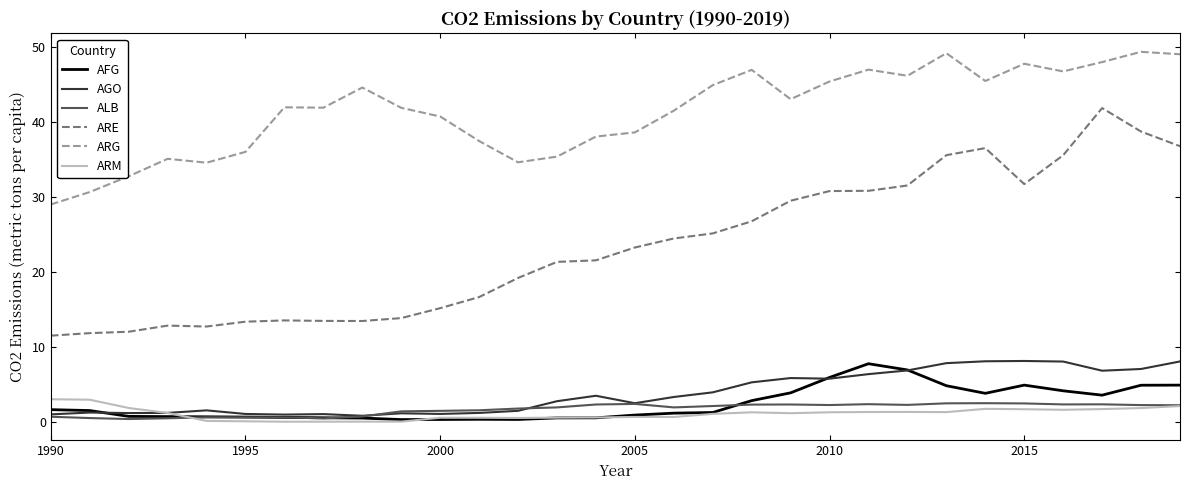

True or false: ARG and ARM intersect in this chart.

False